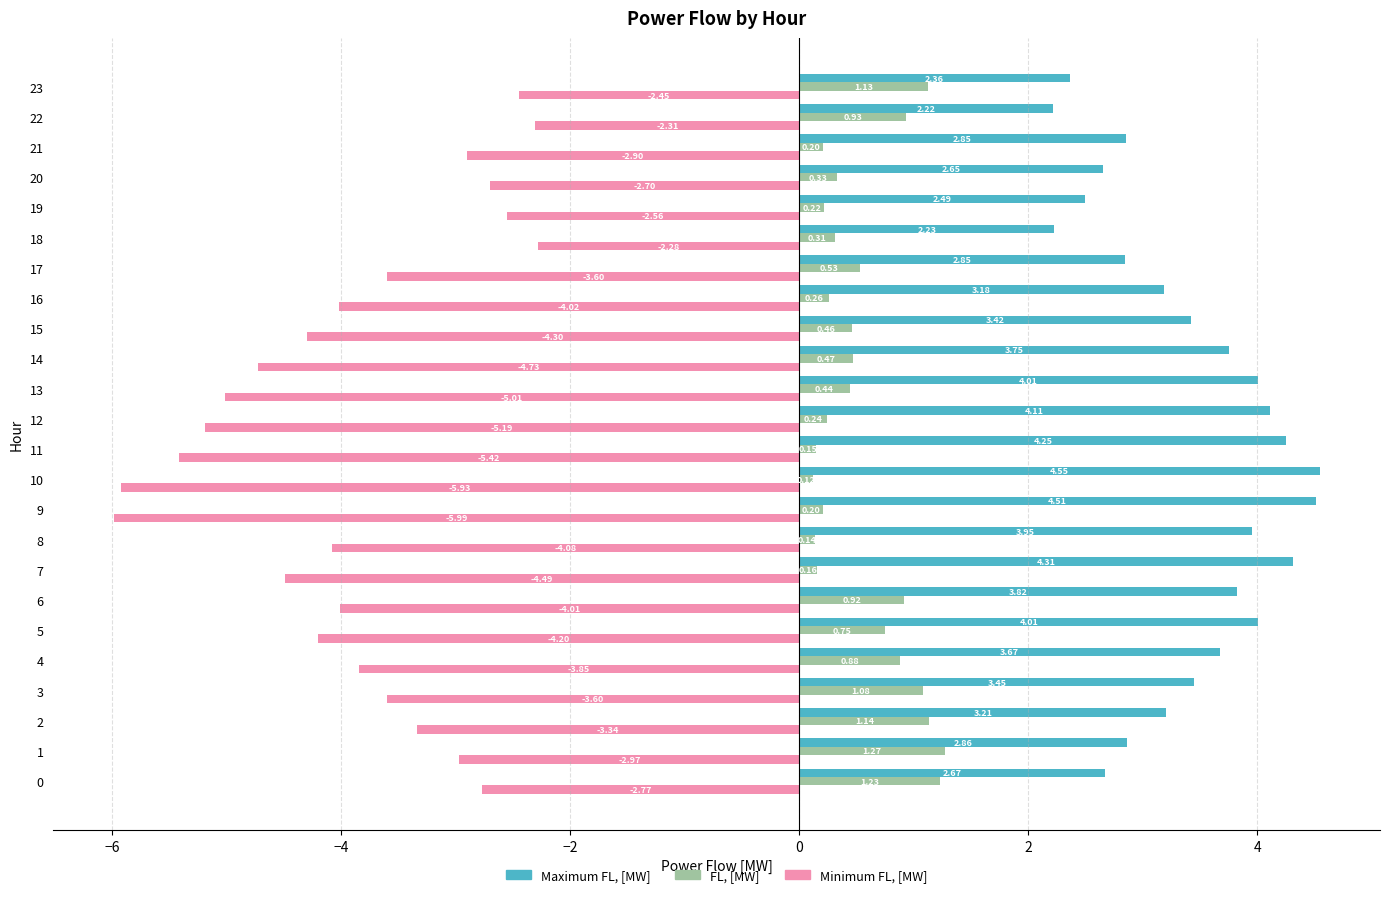

What is the average value of the FL, [MW] series?

0.6